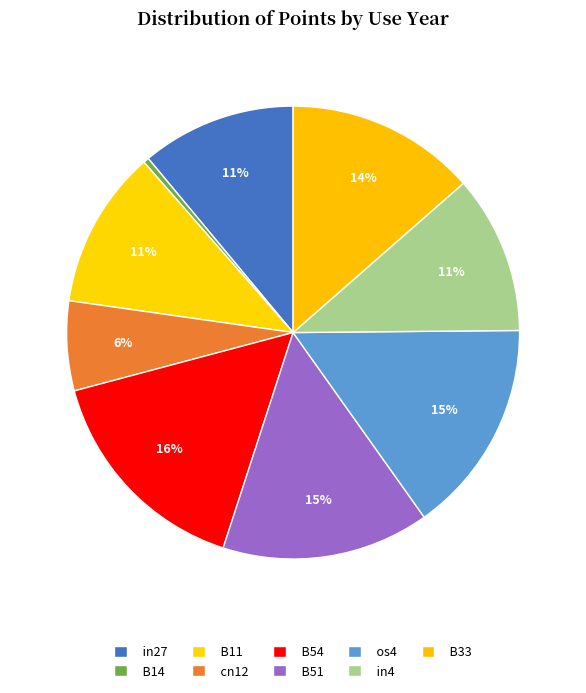

Is it true that in4 is 1% of the pie?

False